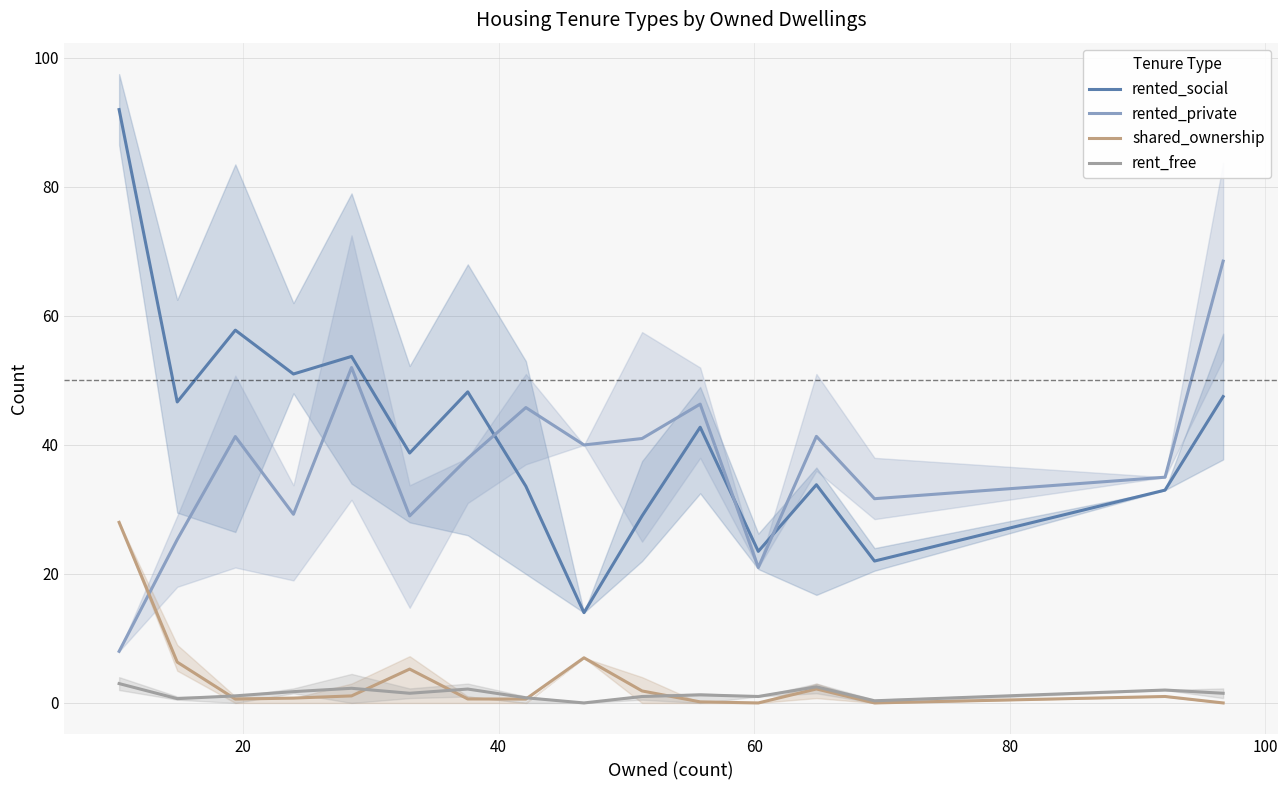

True or false: shared_ownership and rented_social cross at least once.

False